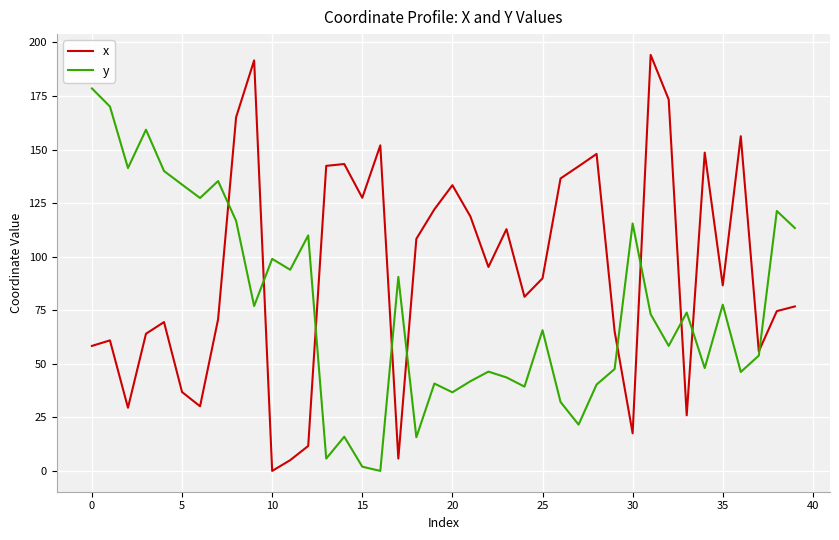

How many lines are shown in the chart?

2